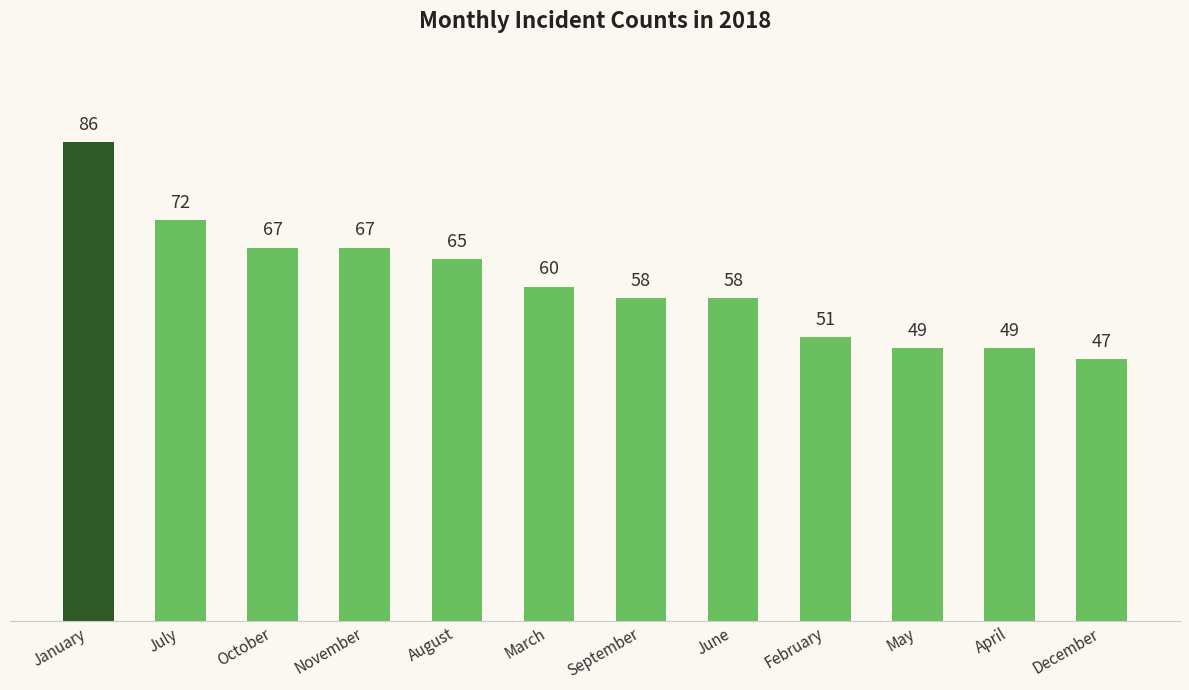

Reading left to right, extract all data points from this chart.

January=86	July=72	October=67	November=67	August=65	March=60	September=58	June=58	February=51	May=49	April=49	December=47